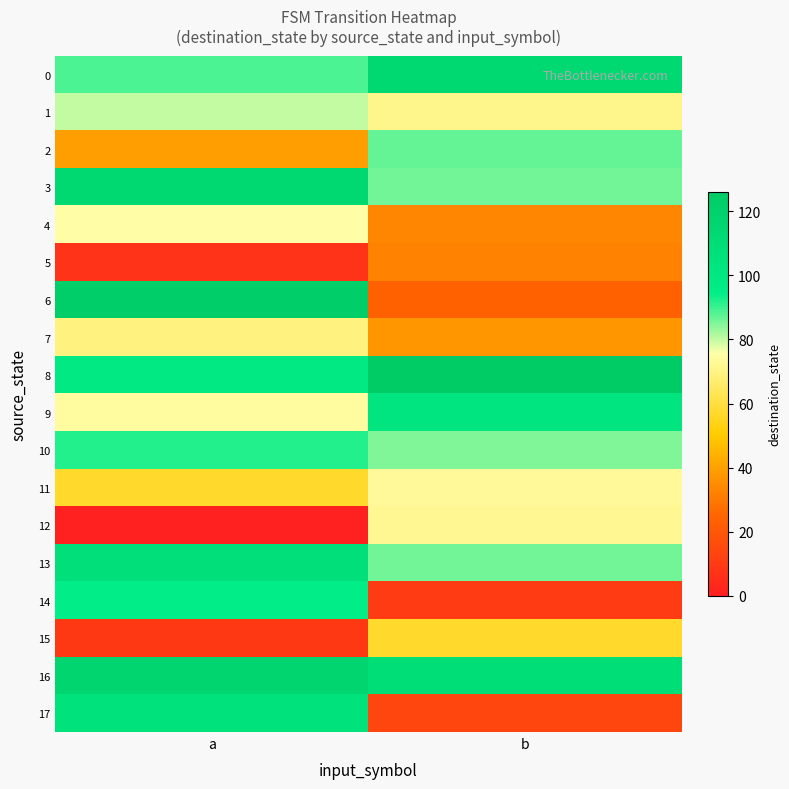

Reading left to right, transcribe all the data shown in this chart.

0: a=89	b=114
1: a=80	b=71
2: a=39	b=87
3: a=114	b=86
4: a=75	b=33
5: a=7	b=32
6: a=124	b=24
7: a=69	b=37
8: a=98	b=126
9: a=74	b=102
10: a=92	b=85
11: a=57	b=73
12: a=0	b=72
13: a=108	b=86
14: a=95	b=10
15: a=9	b=57
16: a=117	b=109
17: a=105	b=14